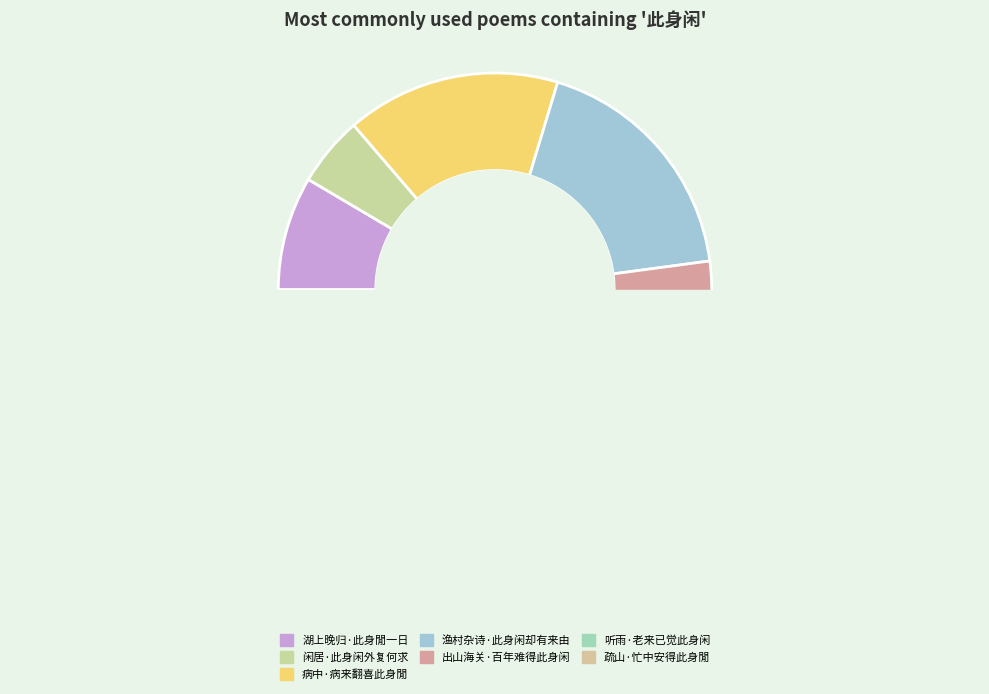

Do 听雨·老来已觉此身闲 and 病中·病来翻喜此身閒 together represent more than half of the pie?

No